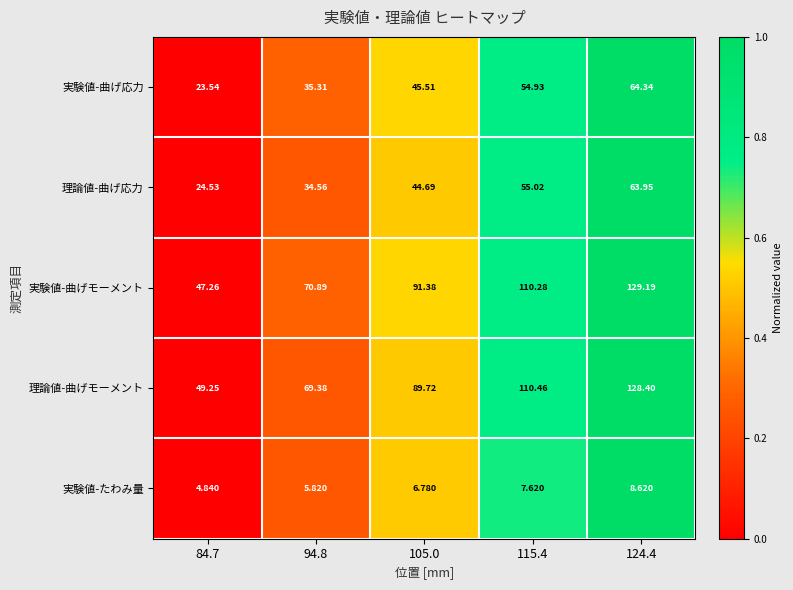

Which series has the largest range (max minus min)?

実験値-曲げモーメント